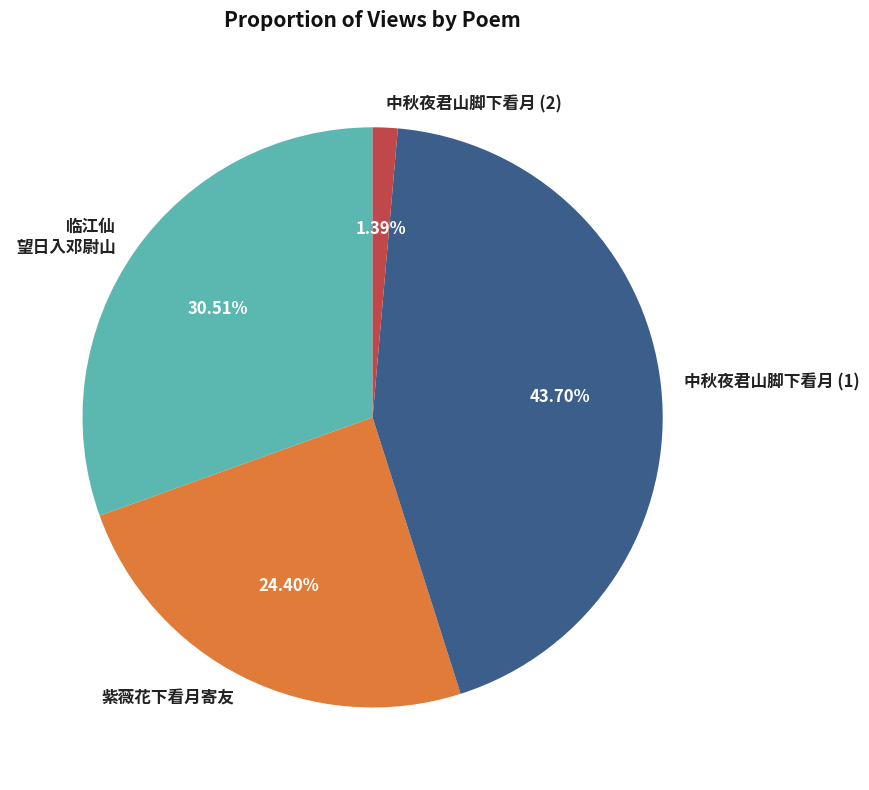

Count the number of slices in the pie.

4